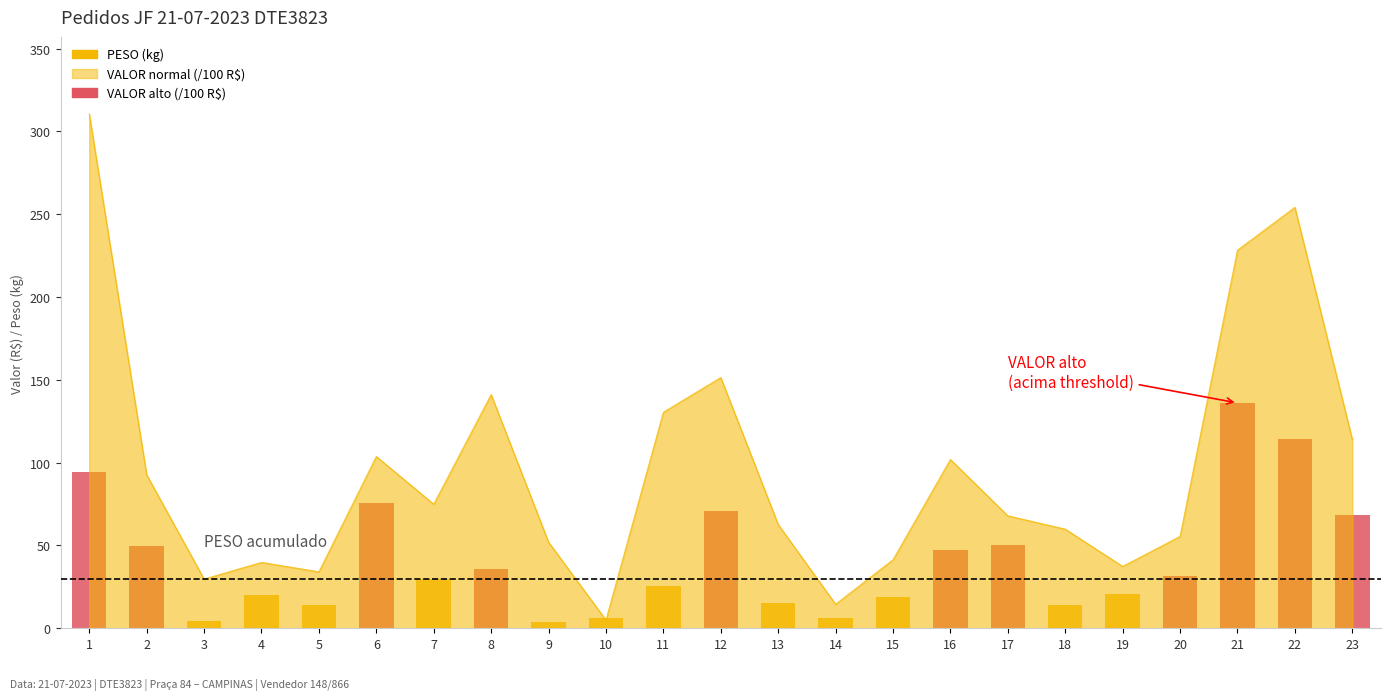

Does the chart contain any negative values?

No